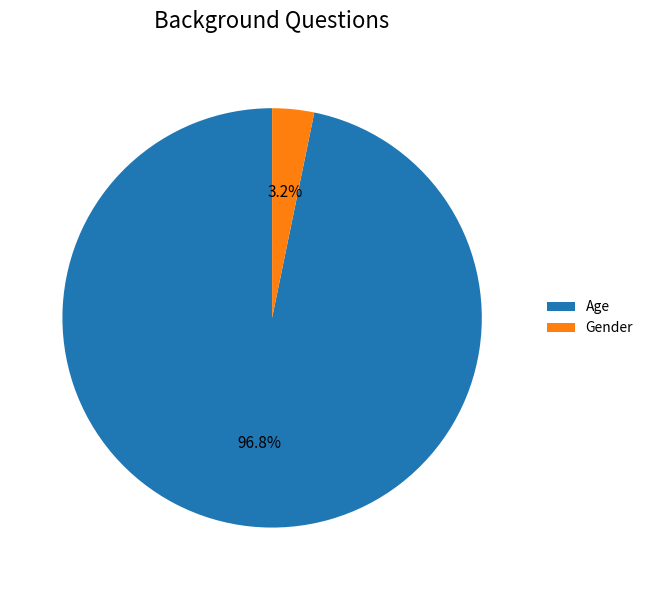

To the nearest percent, what portion does Age represent?

97%